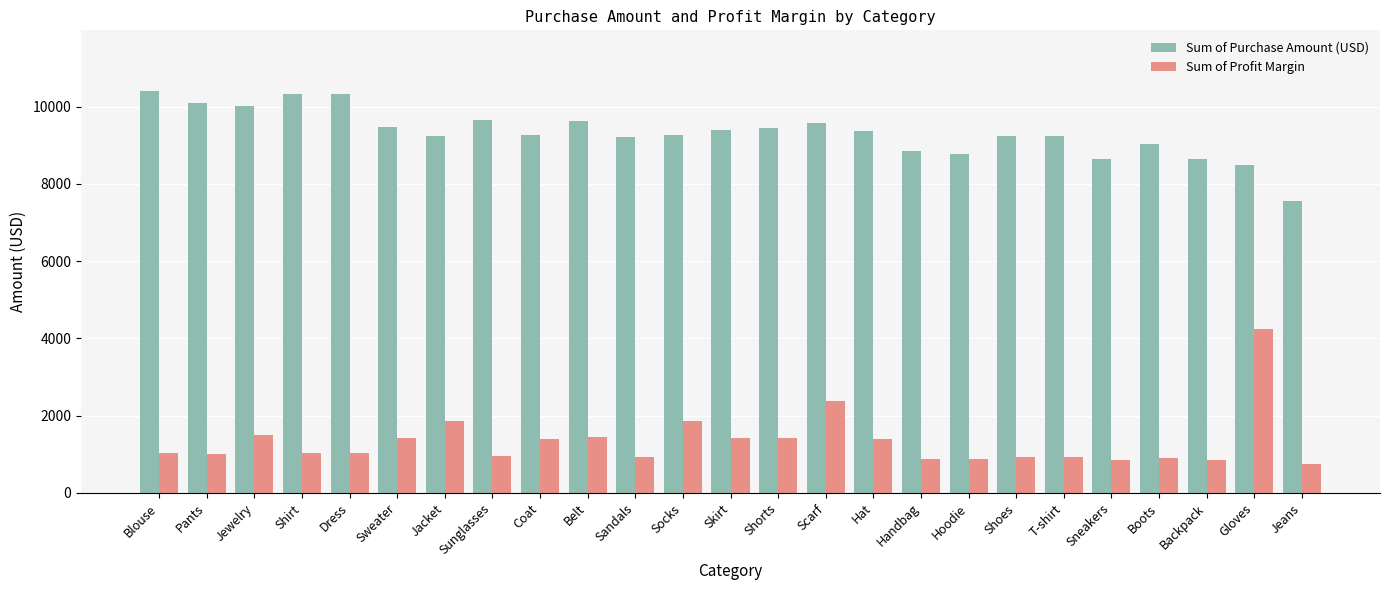

Are the bars horizontal?

No